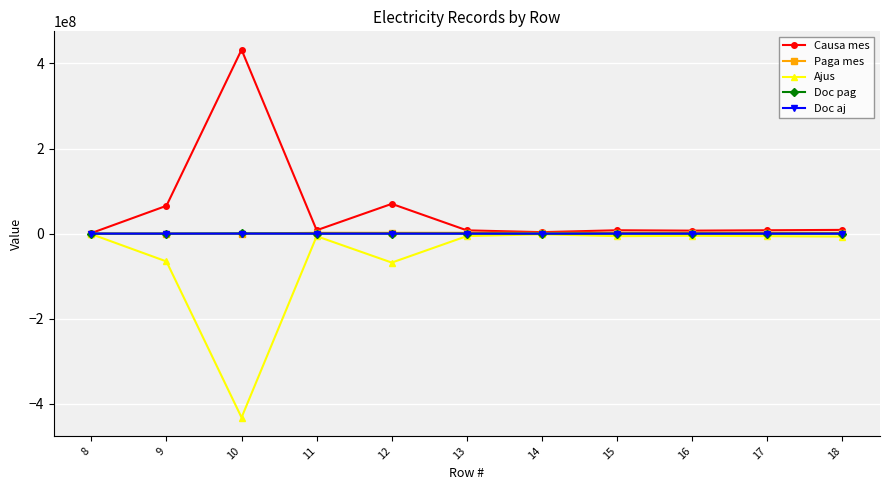

What is the minimum value shown in the chart?

-432309062